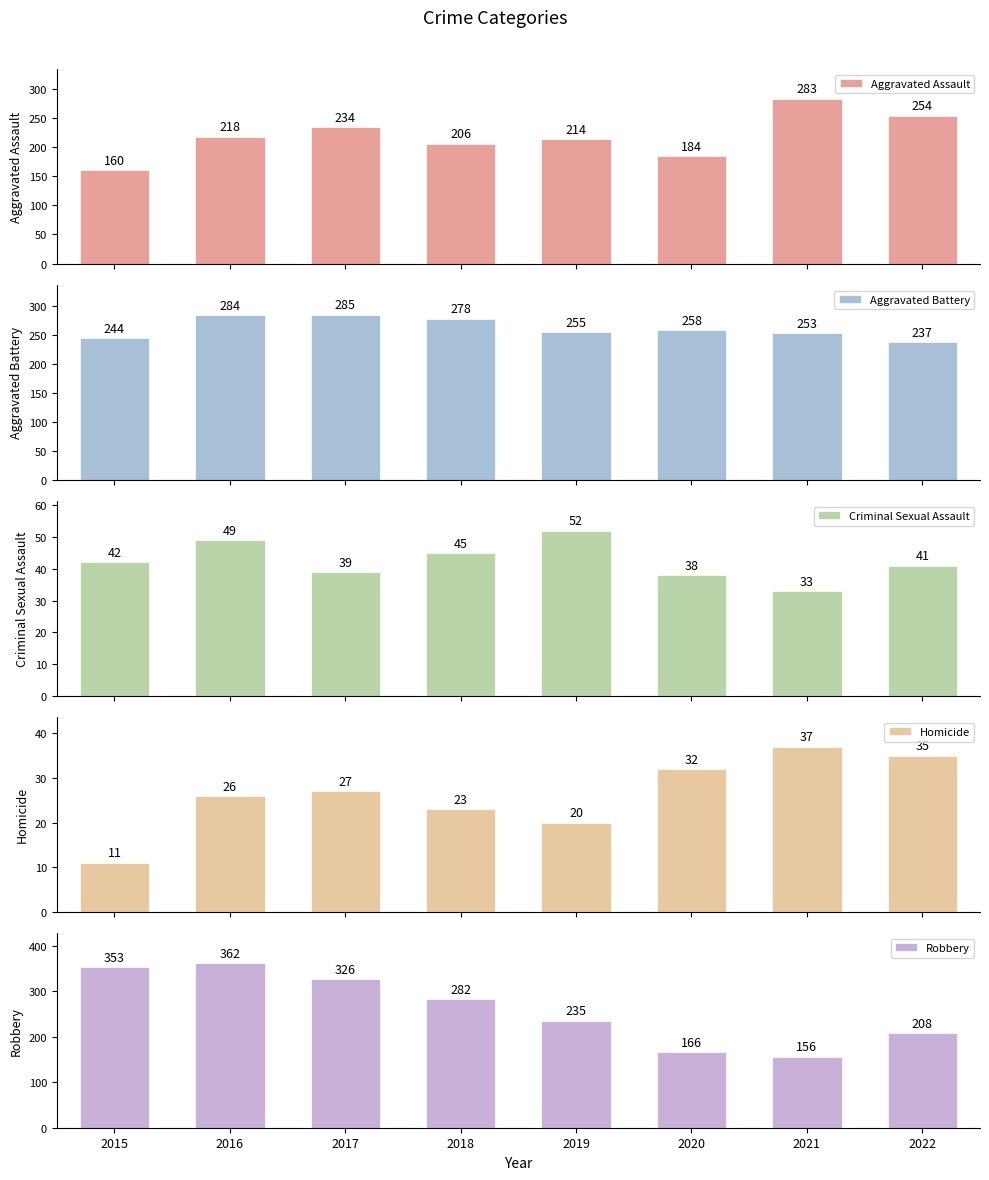

Where is Aggravated Assault nearest to the value 221?

2016